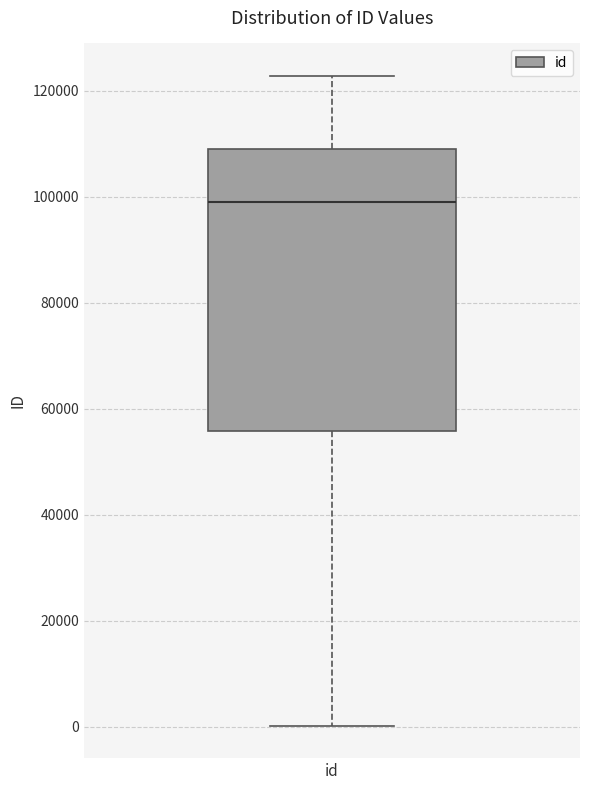

Read this box plot against the y-axis: the position of the median line, the range covered by the box, and the ends of both whiskers. The values are not printed on the chart, so give them approximately, as read against the axis.

median 98000, box 56000 to 110000, whiskers 0 to 122000